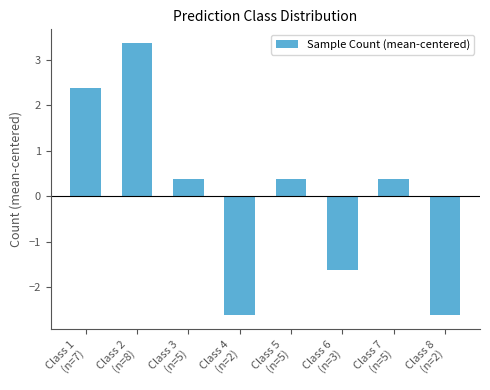

Does the chart contain stacked bars?

No